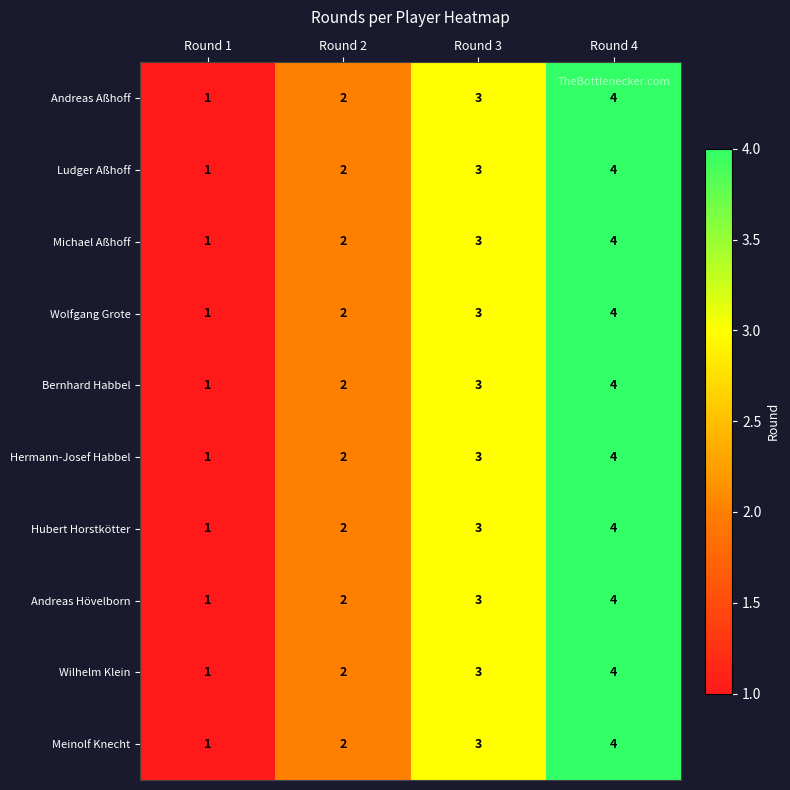

True or false: Andreas Hövelborn has a value of 4 at Round 3.

False